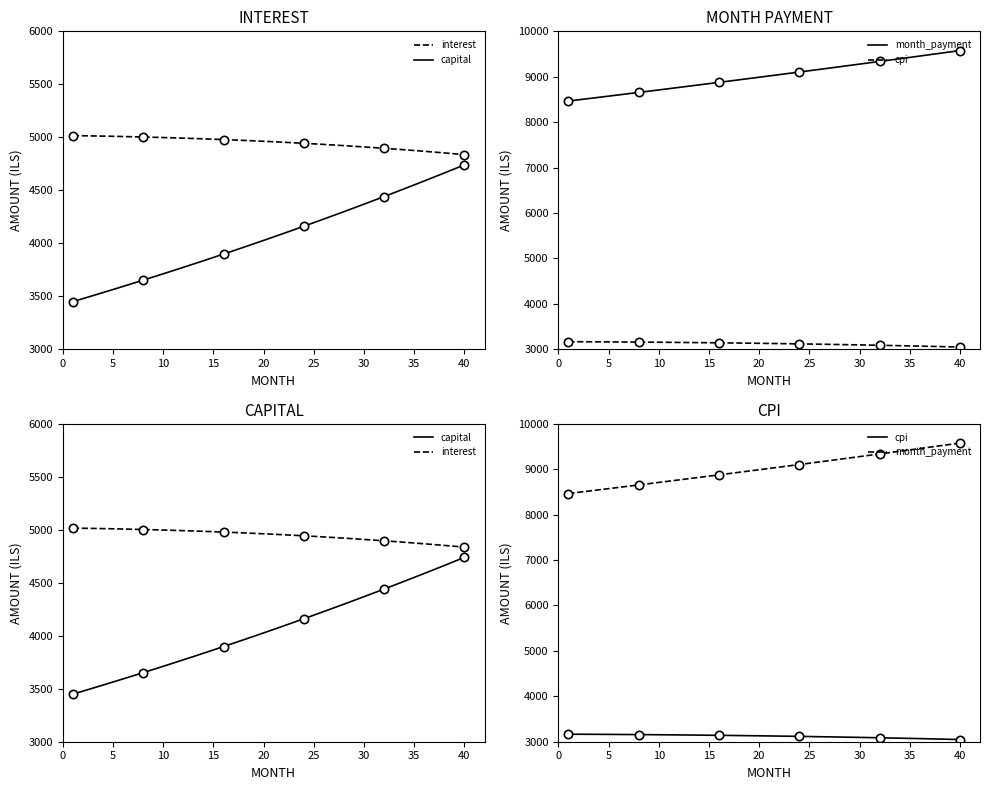

True or false: cpi and capital intersect in this chart.

False